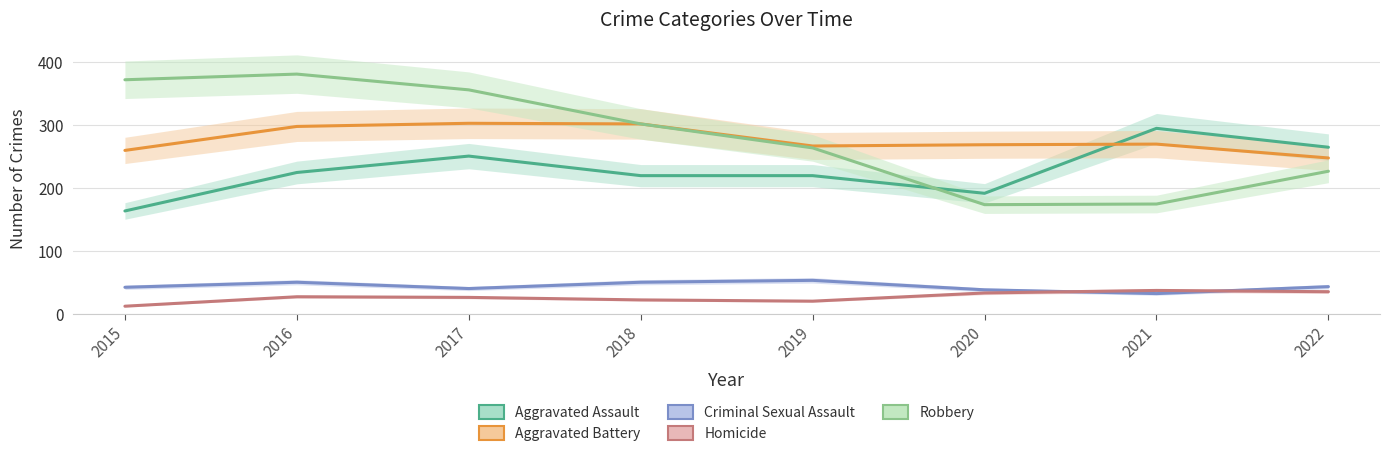

List the labels in order of Criminal Sexual Assault value, largest first.

2019, 2016, 2018, 2022, 2015, 2017, 2020, 2021